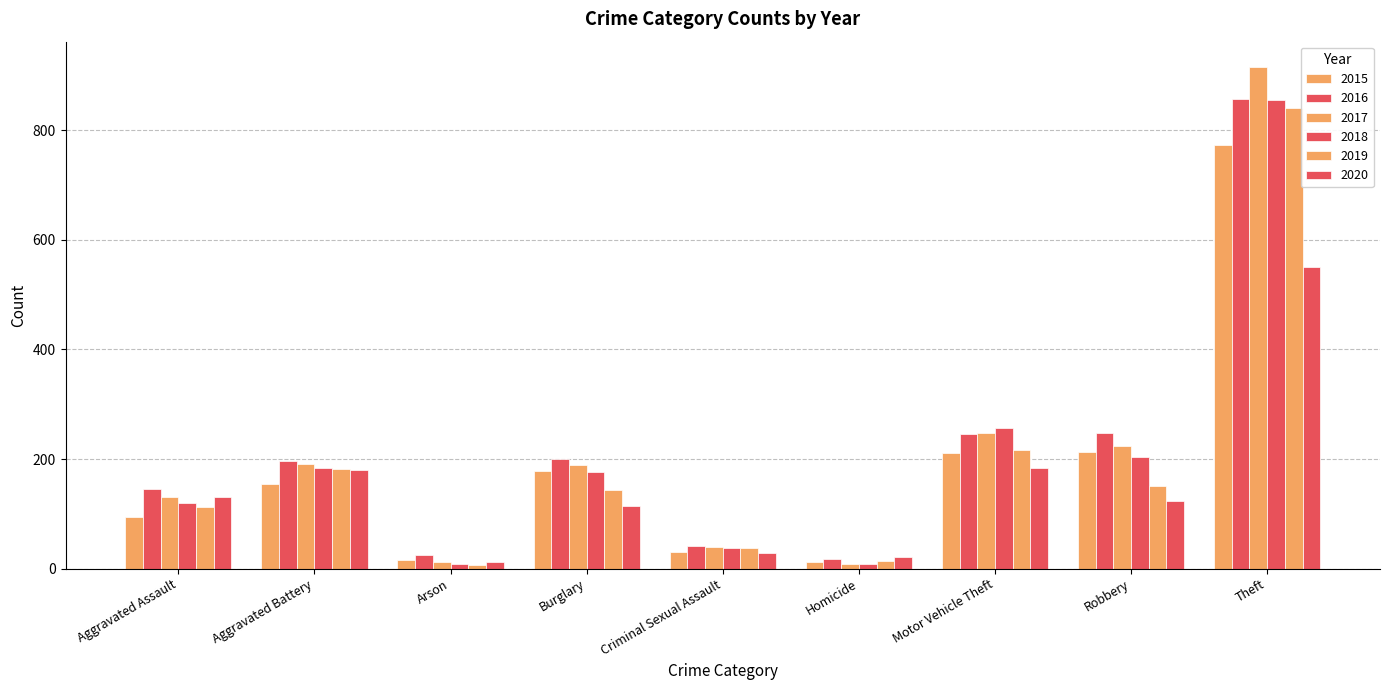

How many groups of bars are there?

9